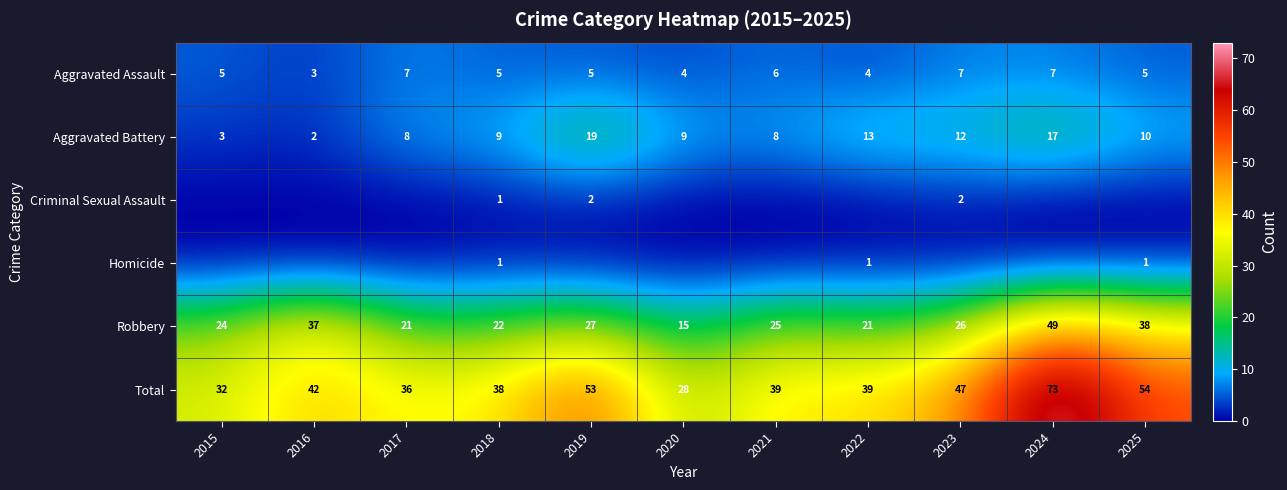

At which category is the sum across all series the highest?

2024